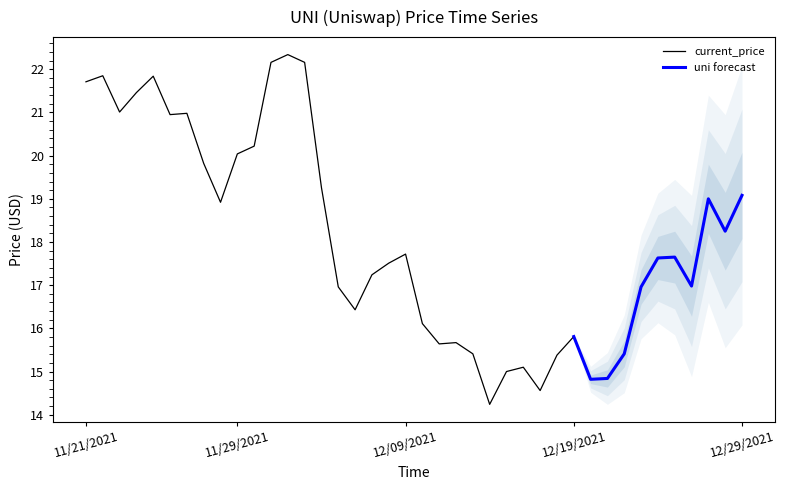

Which has a higher value, 11/24/2021 or 12/29/2021?

11/24/2021